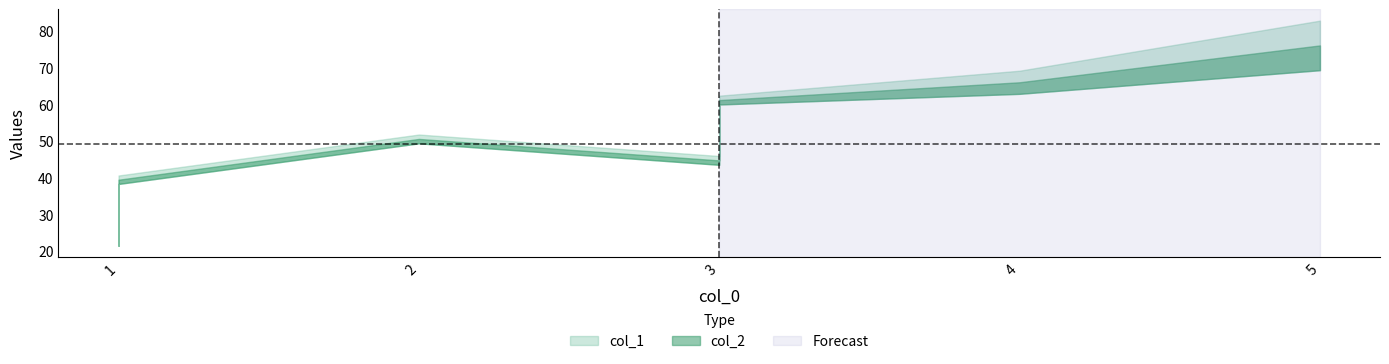

True or false: col_1 has a value of 12.9 at 3.

False